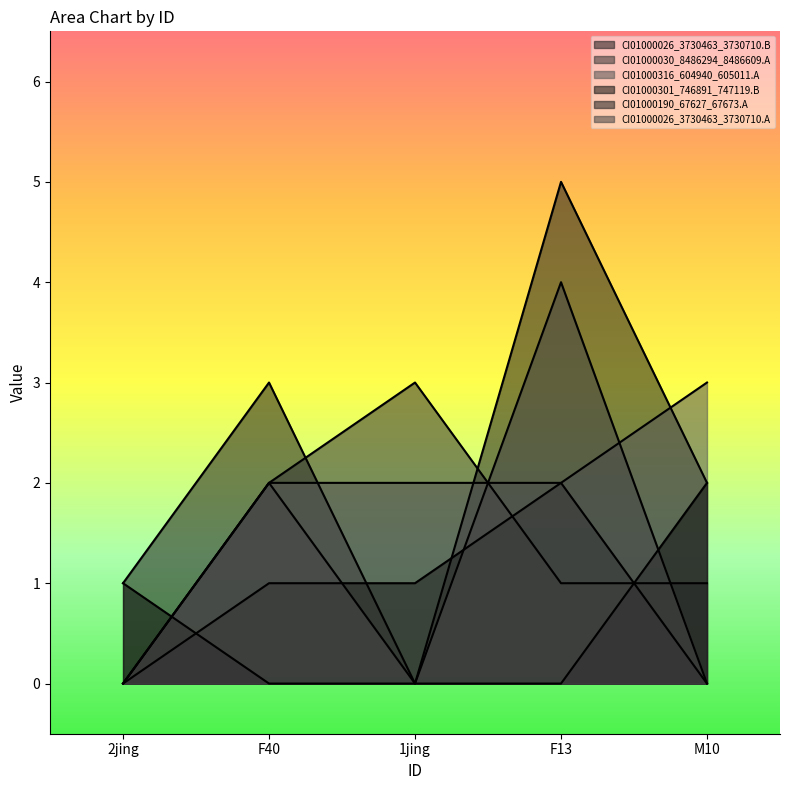

True or false: CI01000316_604940_605011.A has a value of 2 at 1jing.

True